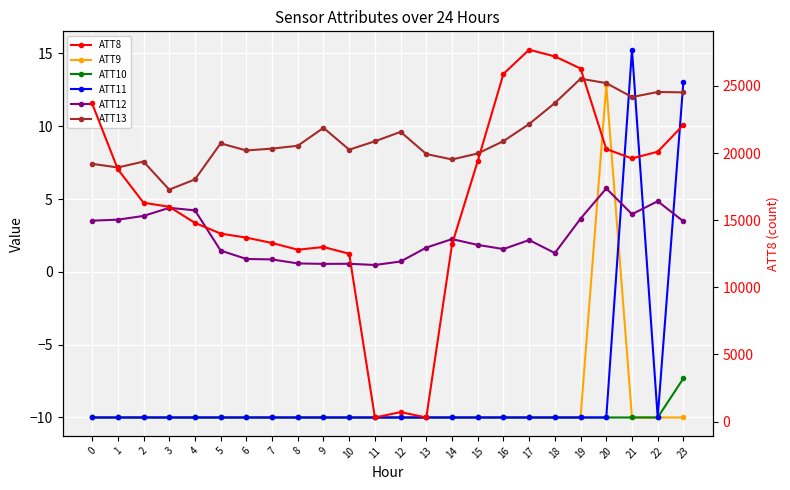

Reading right to left, extract all data points from this chart.

ATT9: 23=-10.0	22=-10.0	21=-10.0	20=12.8	19=-10.0	18=-10.0	17=-10.0	16=-10.0	15=-10.0	14=-10.0	13=-10.0	12=-10.0	11=-10.0	10=-10.0	9=-10.0	8=-10.0	7=-10.0	6=-10.0	5=-10.0	4=-10.0	3=-10.0	2=-10.0	1=-10.0	0=-10.0
ATT10: 23=-7.3	22=-10.0	21=-10.0	20=-10.0	19=-10.0	18=-10.0	17=-10.0	16=-10.0	15=-10.0	14=-10.0	13=-10.0	12=-10.0	11=-10.0	10=-10.0	9=-10.0	8=-10.0	7=-10.0	6=-10.0	5=-10.0	4=-10.0	3=-10.0	2=-10.0	1=-10.0	0=-10.0
ATT11: 23=13.1	22=-10.0	21=15.2	20=-10.0	19=-10.0	18=-10.0	17=-10.0	16=-10.0	15=-10.0	14=-10.0	13=-10.0	12=-10.0	11=-10.0	10=-10.0	9=-10.0	8=-10.0	7=-10.0	6=-10.0	5=-10.0	4=-10.0	3=-10.0	2=-10.0	1=-10.0	0=-10.0
ATT12: 23=3.5	22=4.8	21=4.0	20=5.7	19=3.7	18=1.3	17=2.2	16=1.6	15=1.8	14=2.2	13=1.7	12=0.7	11=0.5	10=0.6	9=0.5	8=0.6	7=0.9	6=0.9	5=1.5	4=4.2	3=4.4	2=3.8	1=3.6	0=3.5
ATT13: 23=12.3	22=12.3	21=12.0	20=13.0	19=13.3	18=11.6	17=10.1	16=9.0	15=8.1	14=7.7	13=8.1	12=9.6	11=9.0	10=8.4	9=9.9	8=8.7	7=8.5	6=8.3	5=8.8	4=6.3	3=5.6	2=7.6	1=7.2	0=7.4
ATT8: 23=22100.0	22=20100.0	21=19600.0	20=20300.0	19=26300.0	18=27200.0	17=27700.0	16=25900.0	15=19400.0	14=13200.0	13=300.0	12=700.0	11=300.0	10=12500.0	9=13000.0	8=12800.0	7=13300.0	6=13700.0	5=14000.0	4=14800.0	3=16000.0	2=16300.0	1=18800.0	0=23700.0